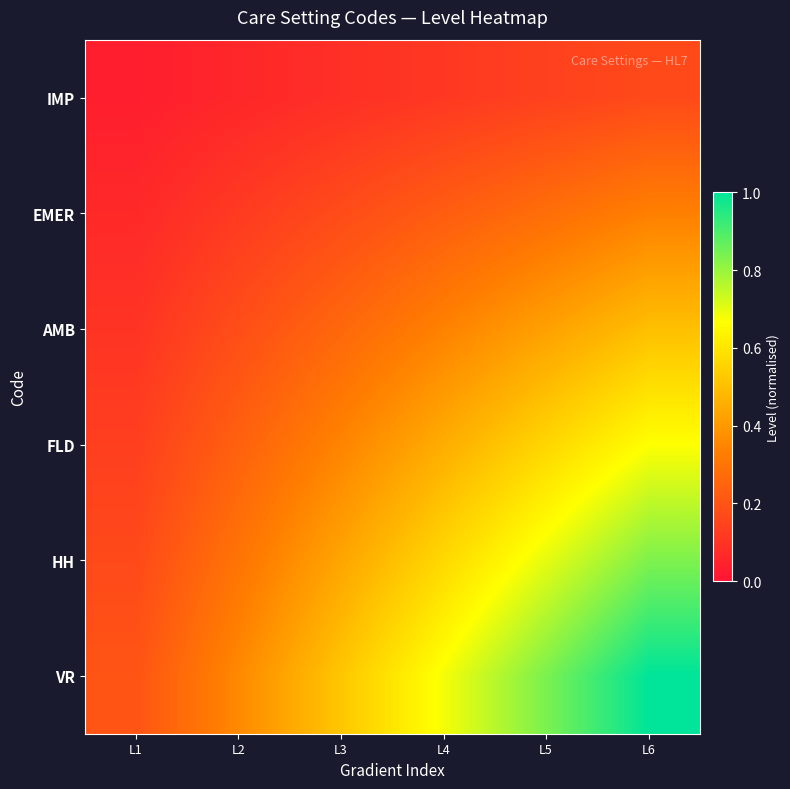

Between L2 and L1, which is larger?

L2